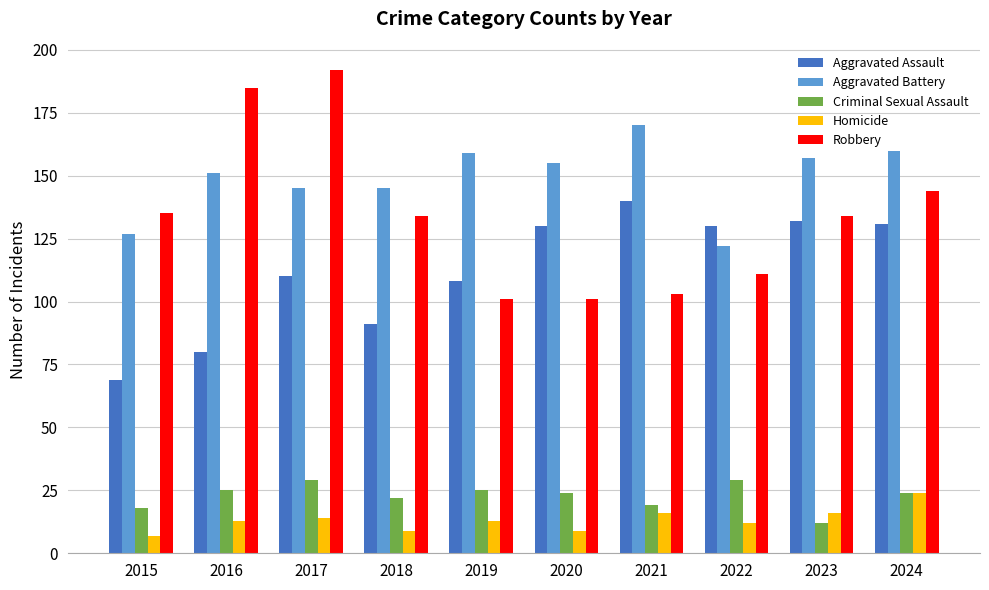

Rank the series by their maximum value, from highest to lowest.

Robbery, Aggravated Battery, Aggravated Assault, Criminal Sexual Assault, Homicide